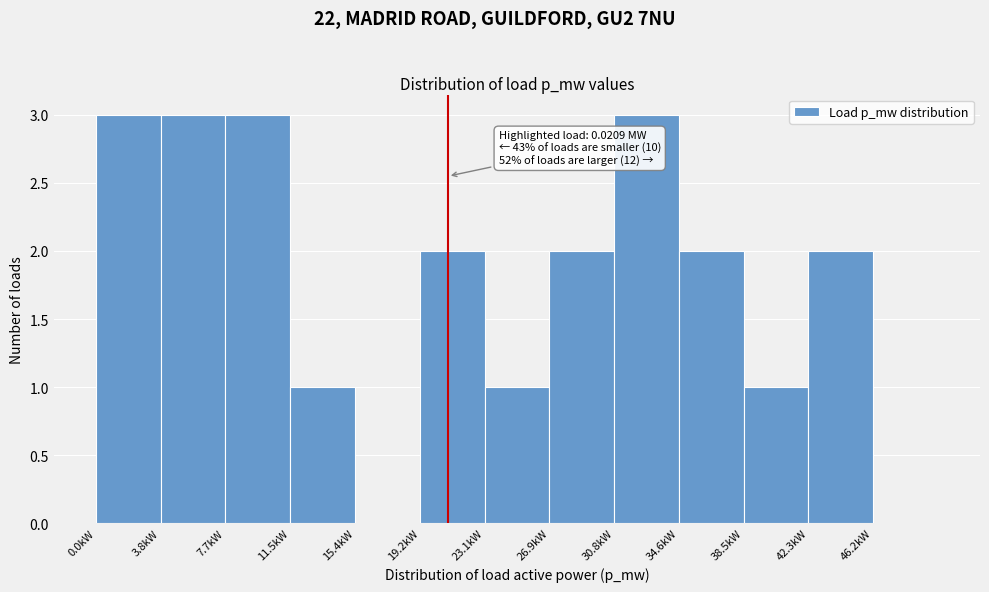

Reading left to right, list all the values displayed in this chart.

0.0kW=3	3.8kW=3	7.7kW=3	11.5kW=1	15.4kW=0	19.2kW=2	23.1kW=1	26.9kW=2	30.8kW=3	34.6kW=2	38.5kW=1	42.3kW=2	46.2kW=0